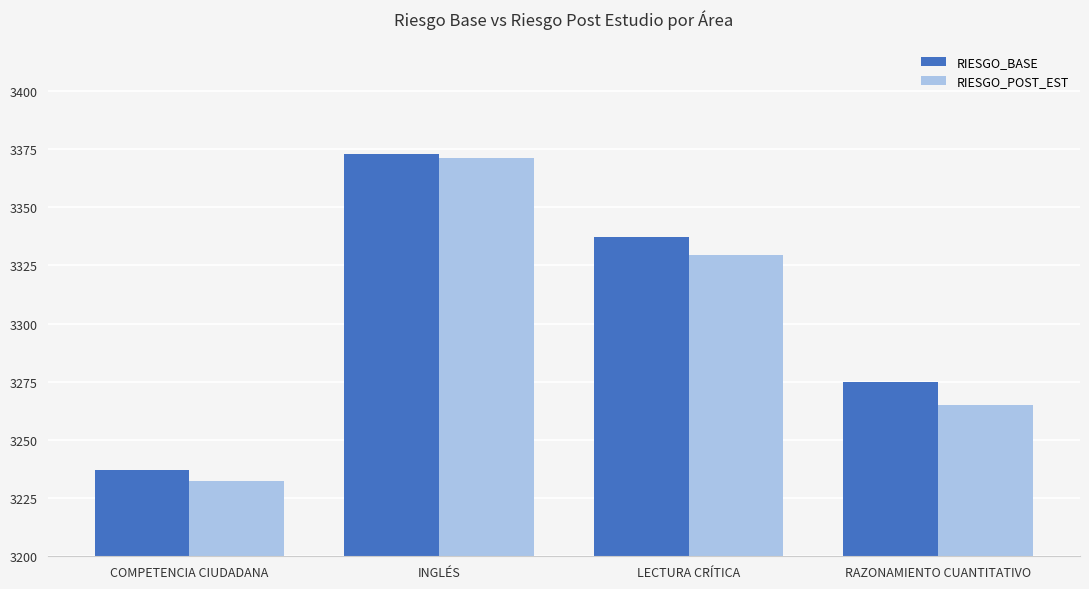

Read the RIESGO_POST_EST value at LECTURA CRÍTICA.

3329.5